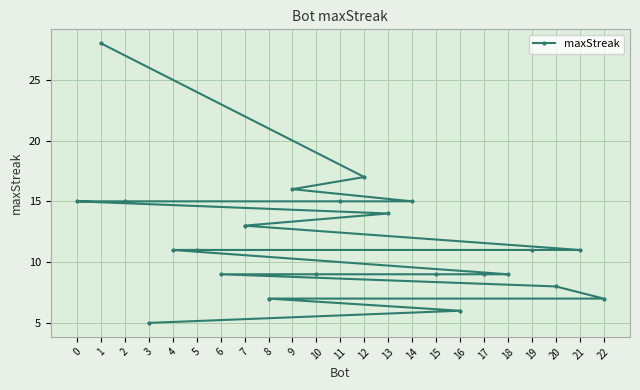

List the labels in order of value, largest first.

1, 12, 9, 14, 11, 2, 0, 13, 7, 21, 19, 5, 4, 18, 17, 15, 10, 6, 20, 22, 8, 16, 3